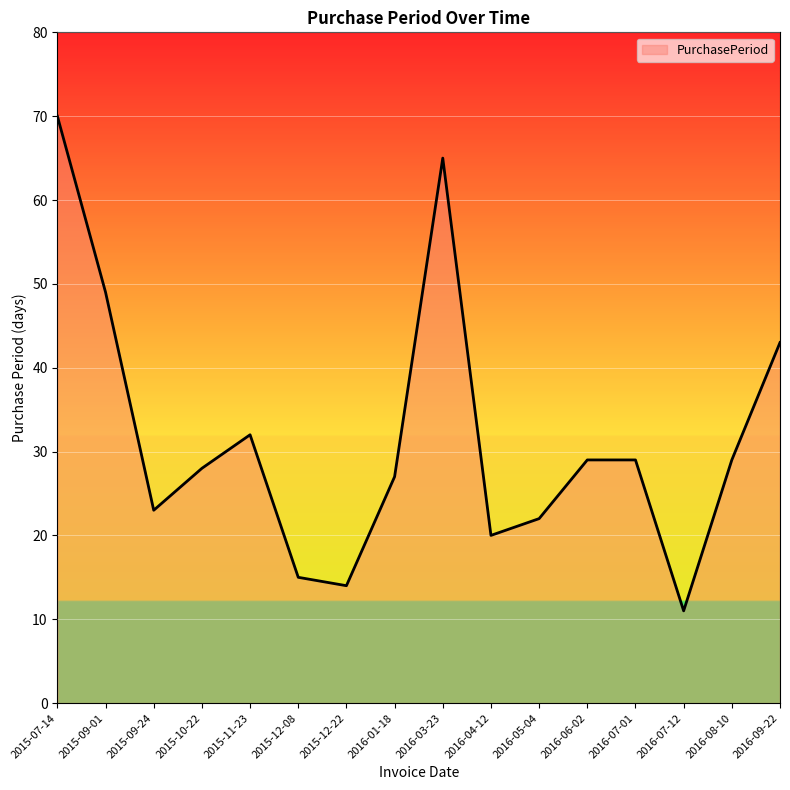

Where is the first local minimum?

2015-09-24